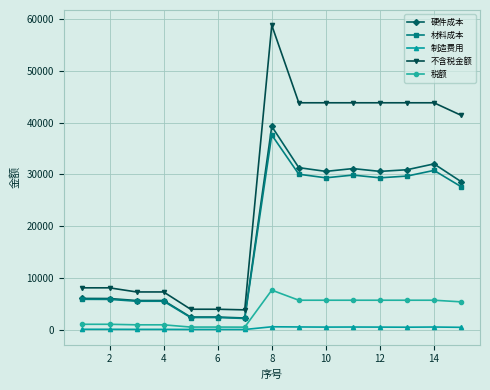

What is the greatest value displayed?

58849.6